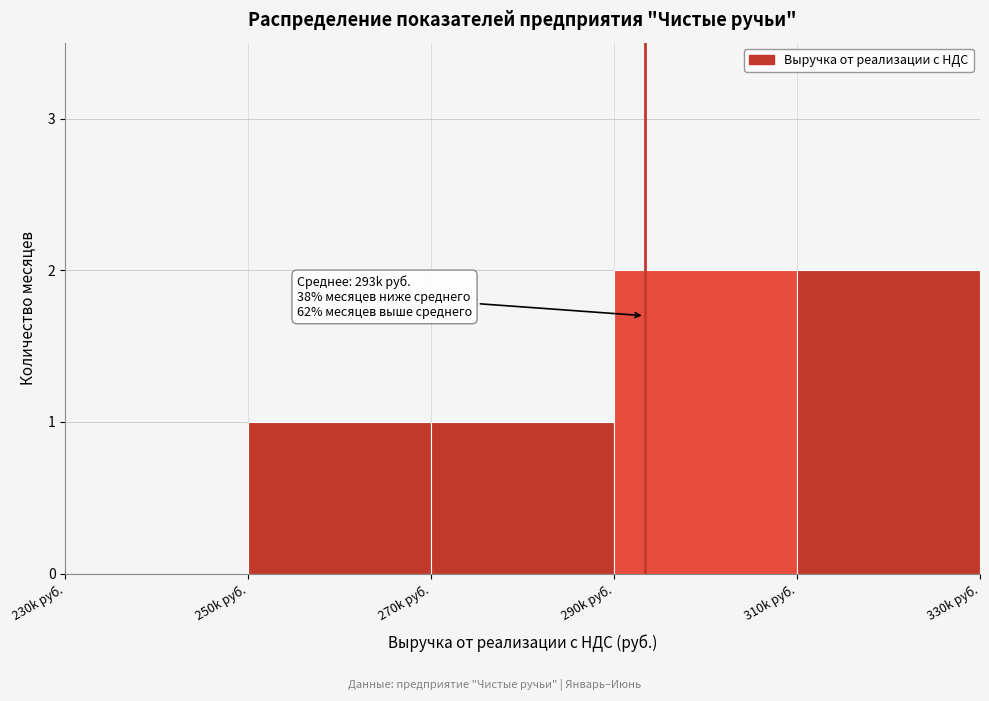

Reading left to right, list all the values displayed in this chart.

230k руб.=0	250k руб.=1	270k руб.=1	290k руб.=2	310k руб.=2